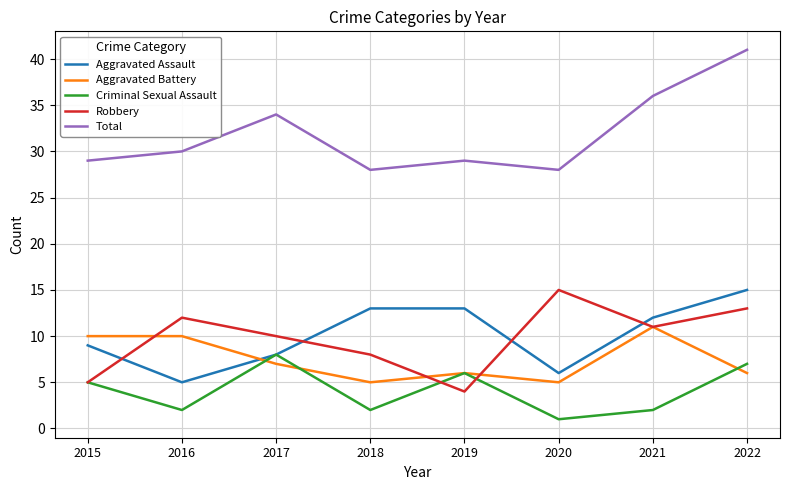

True or false: Robbery and Total cross at least once.

False